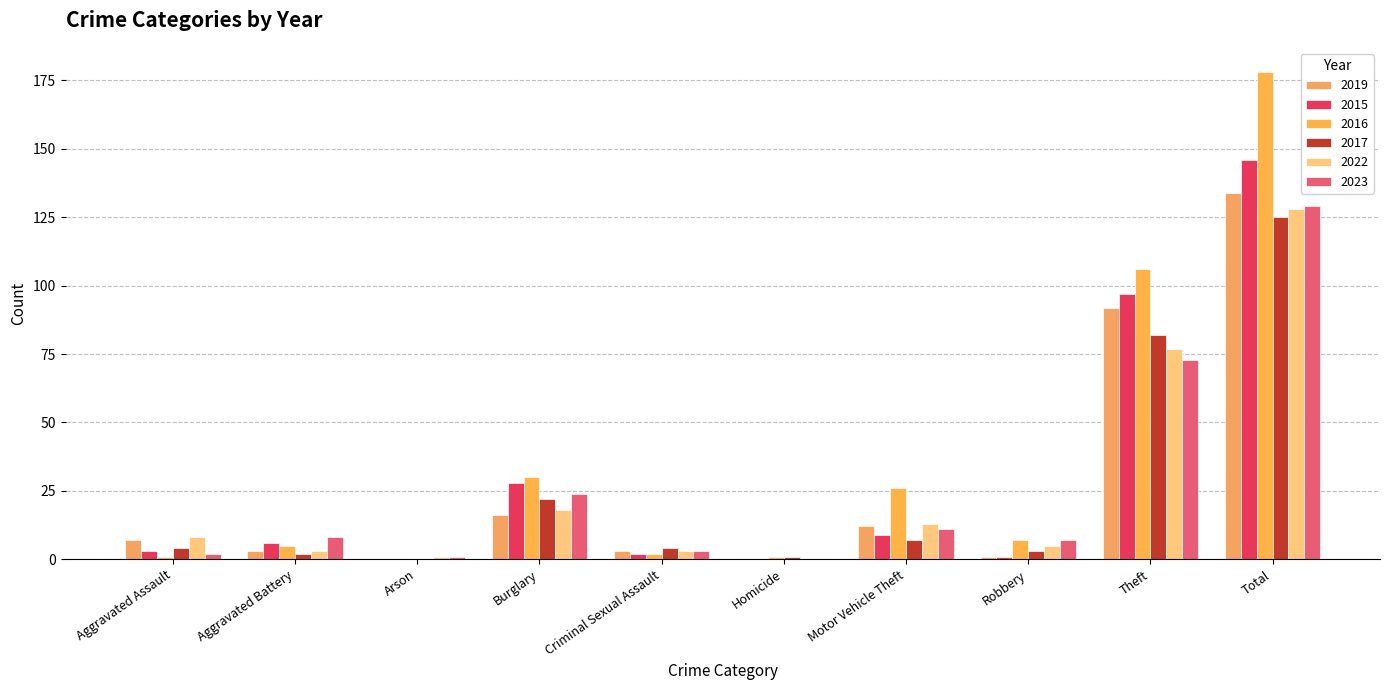

List the labels in order of 2022 value, smallest first.

Homicide, Arson, Aggravated Battery, Criminal Sexual Assault, Robbery, Aggravated Assault, Motor Vehicle Theft, Burglary, Theft, Total